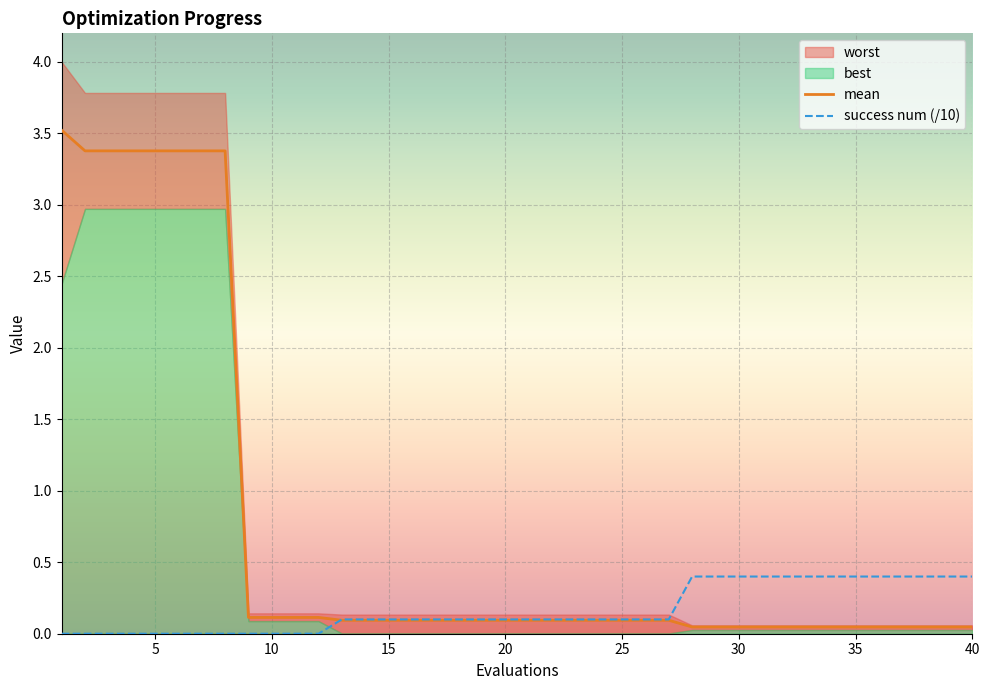

Is it true that success num (/10) equals 0.1 at 15?

True